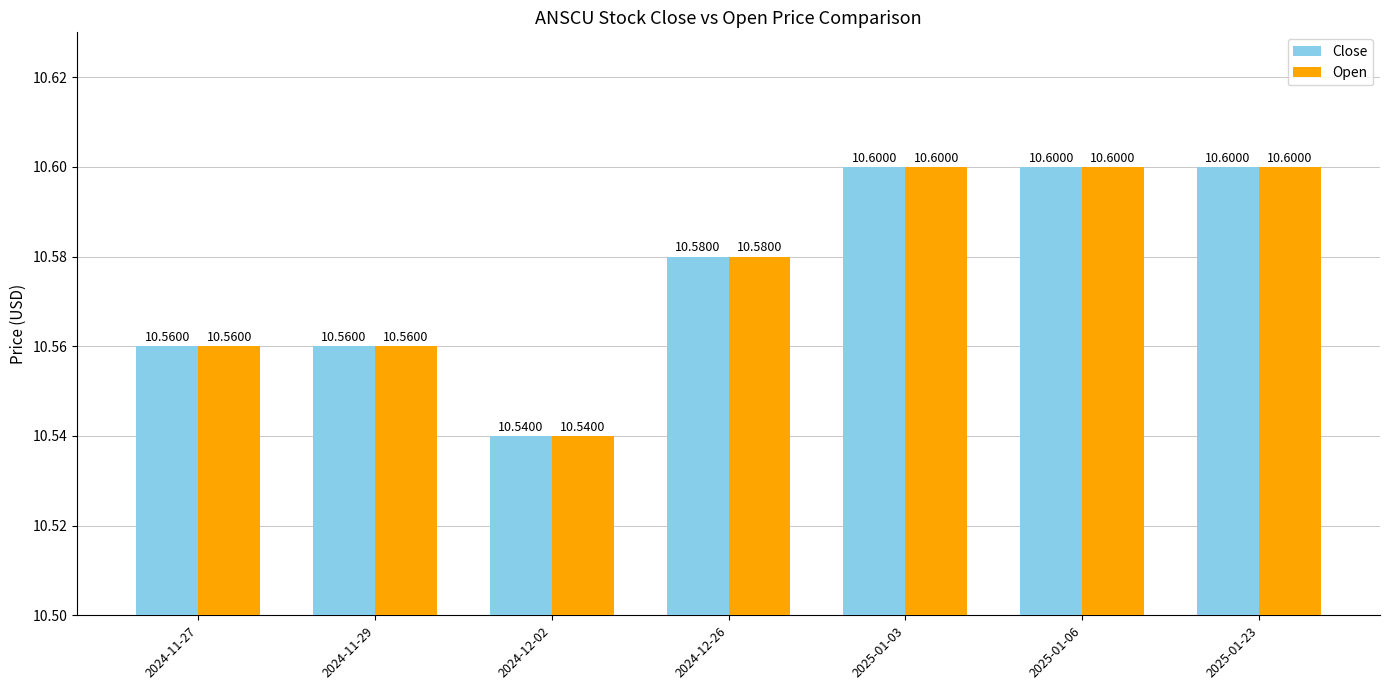

Where is Open nearest to the value 10?

2024-12-02